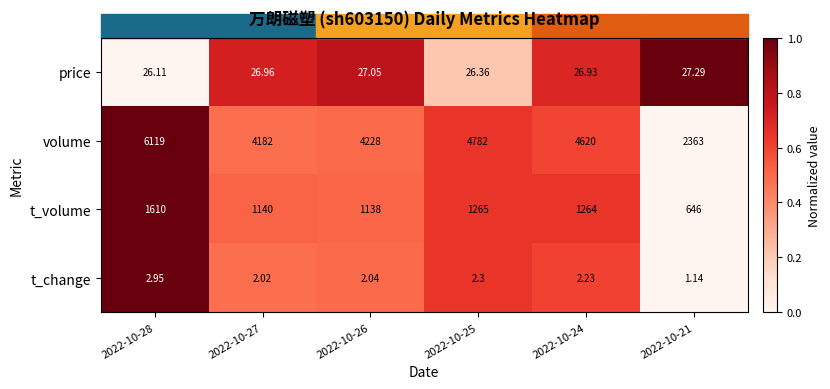

Which category has the lowest value across all series?

2022-10-21